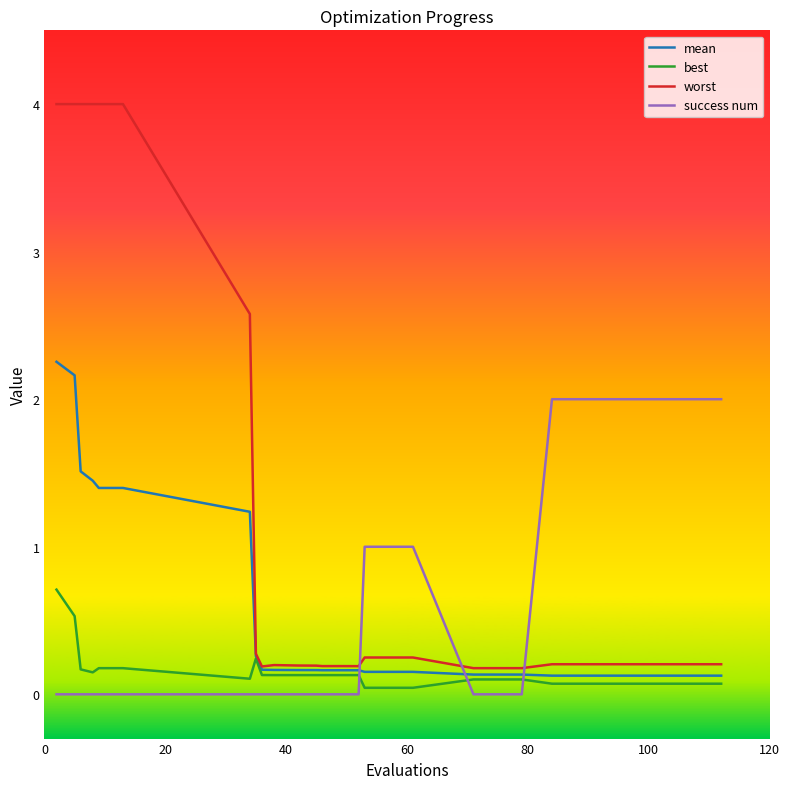

Which series has the widest spread of values?

worst